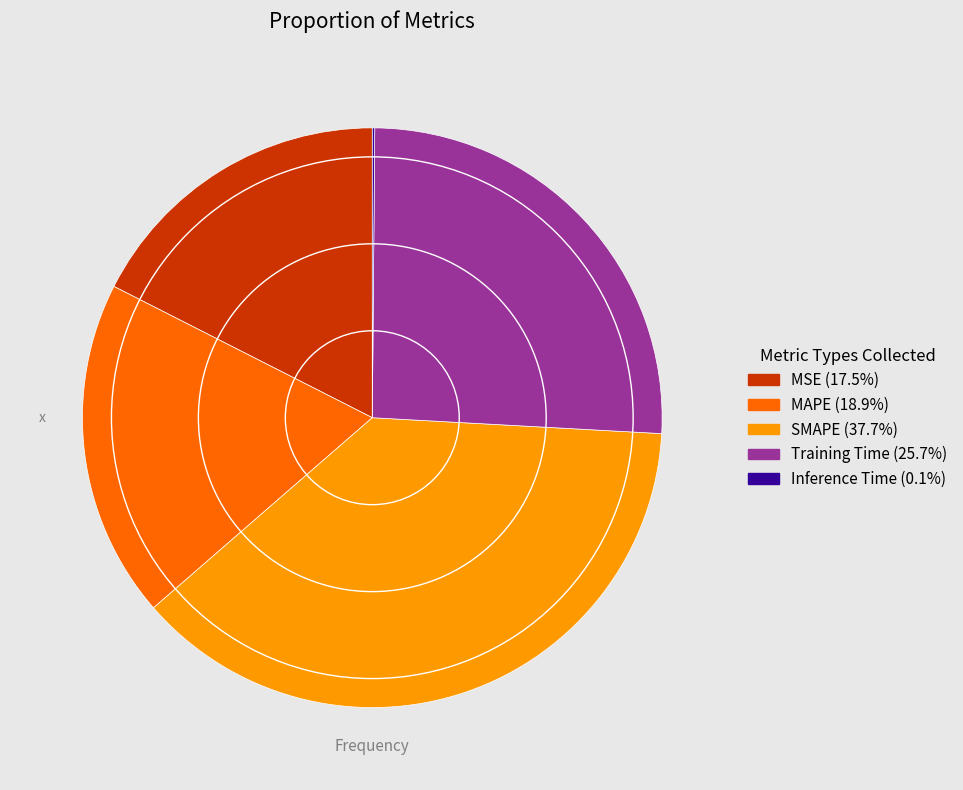

Is the sum of MSE and Training Time greater than half?

No